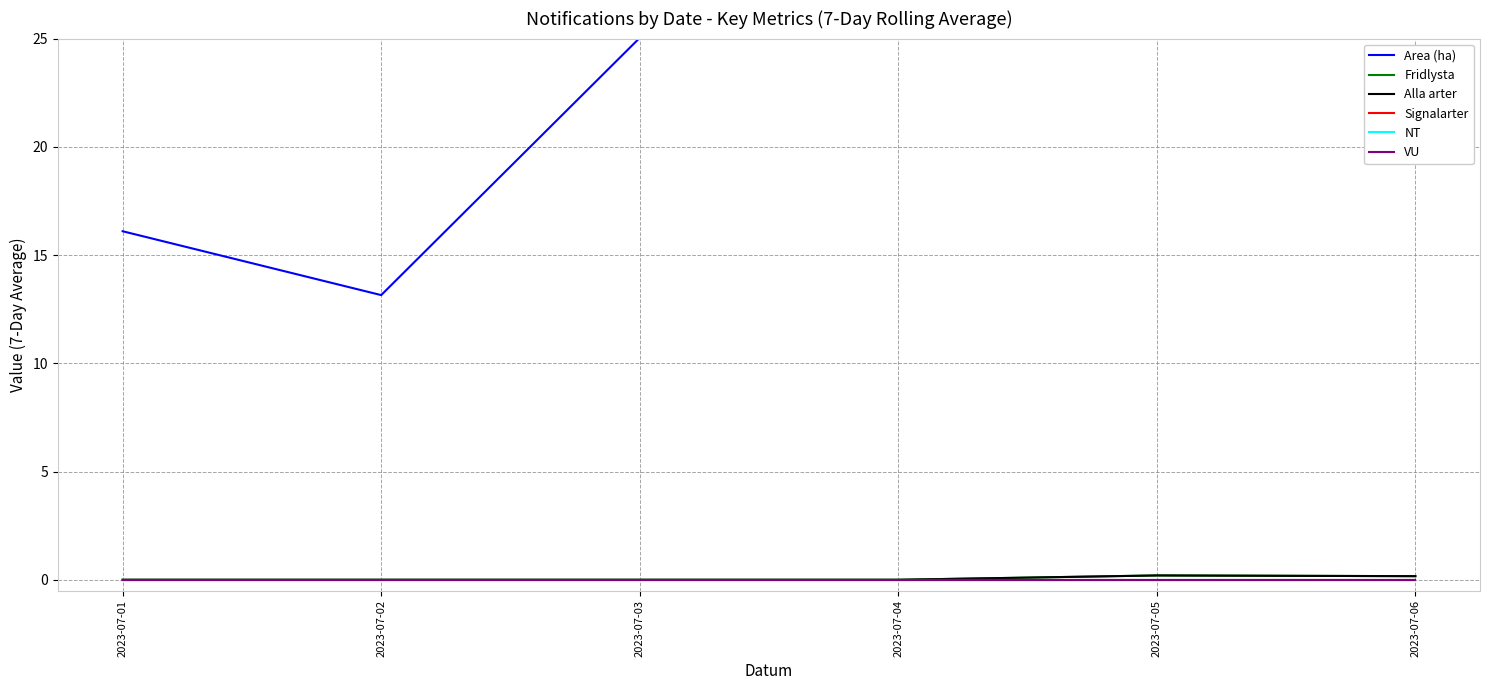

What is the difference between the Alla arter values at 2023-07-05 and 2023-07-03?

0.2